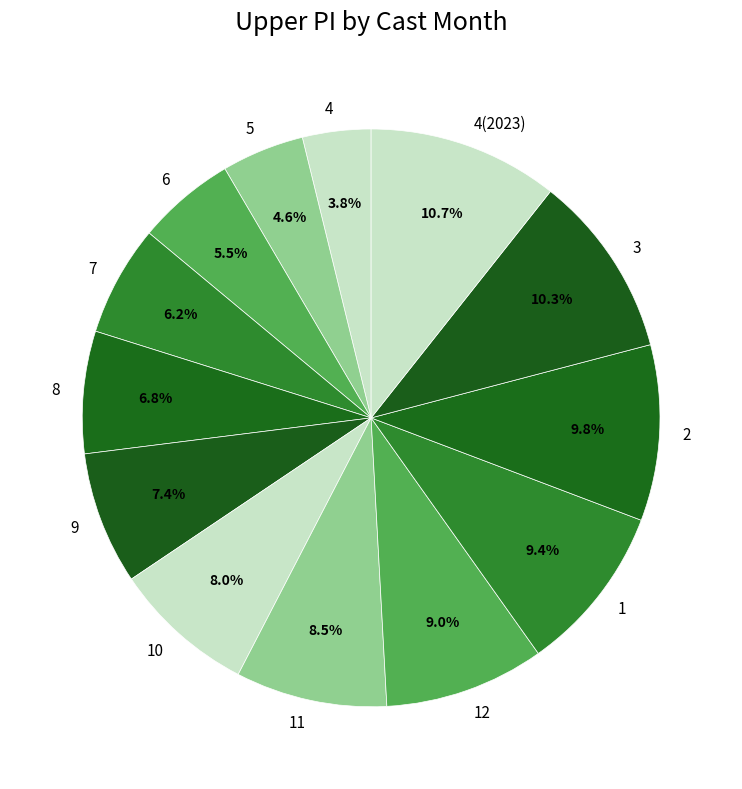

What is the total percentage of 7 and 2?

16.0%